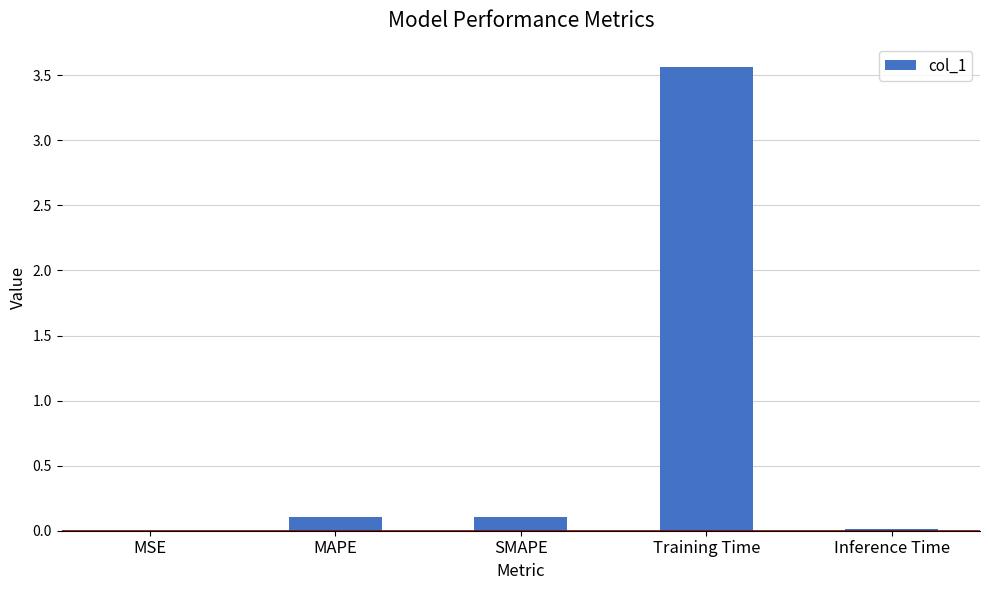

The chart shows a value of 0.1 at MAPE. True or false?

True